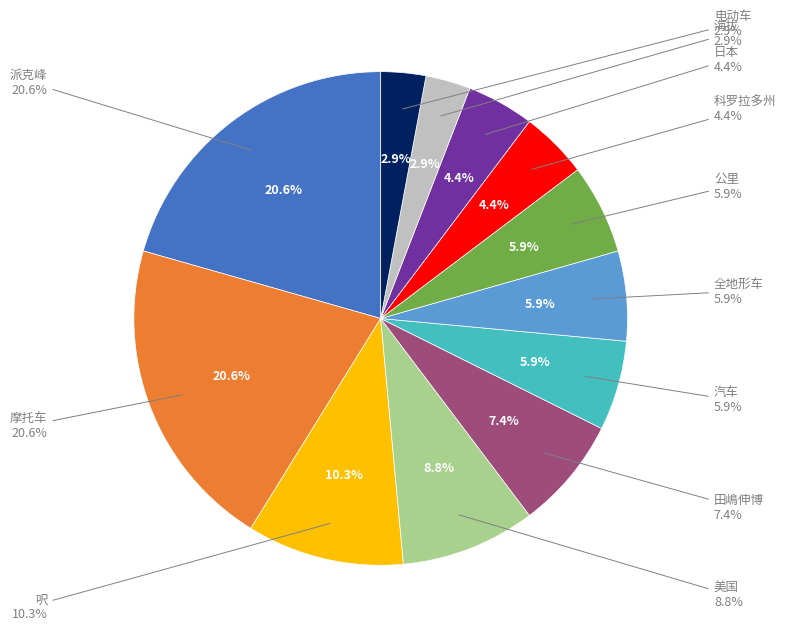

Which category has the smallest portion of the pie?

海拔